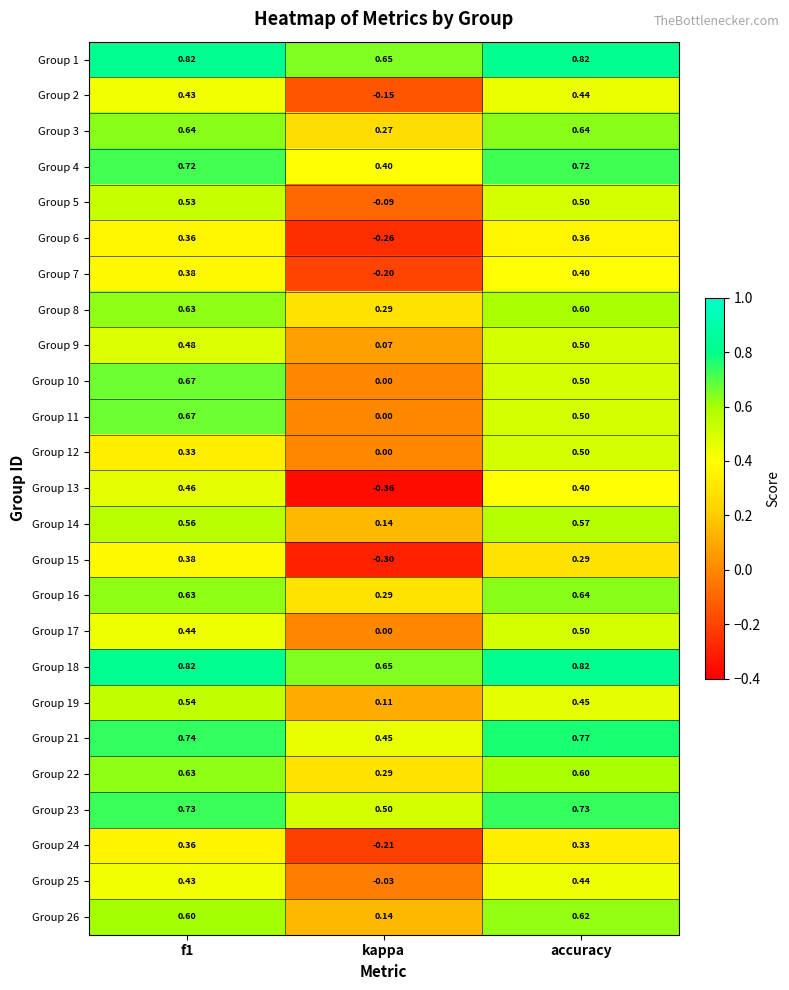

At which label is Group 25 closest to 0?

kappa